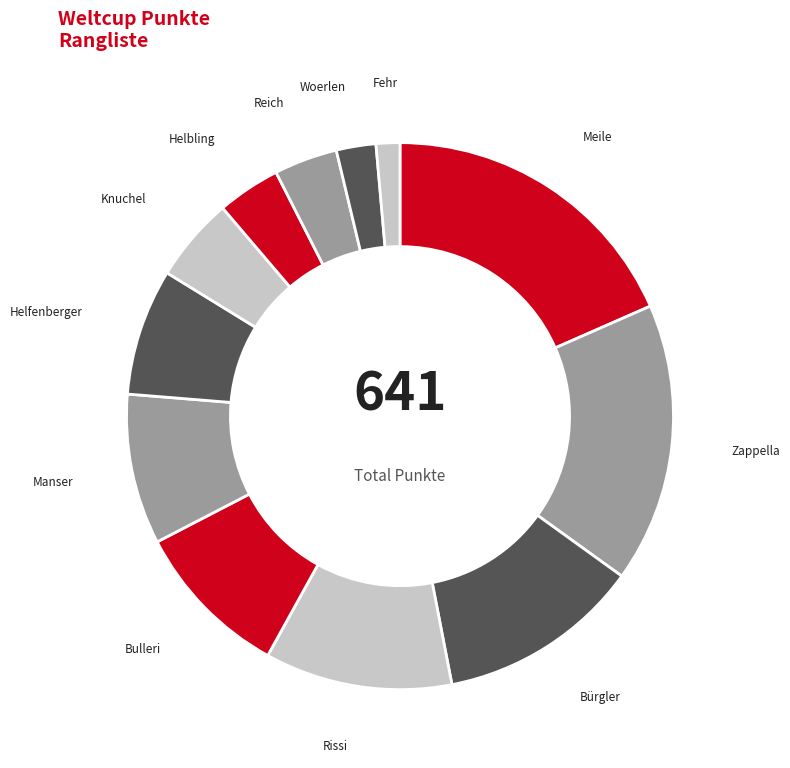

Which category has the smallest portion of the pie?

Fehr